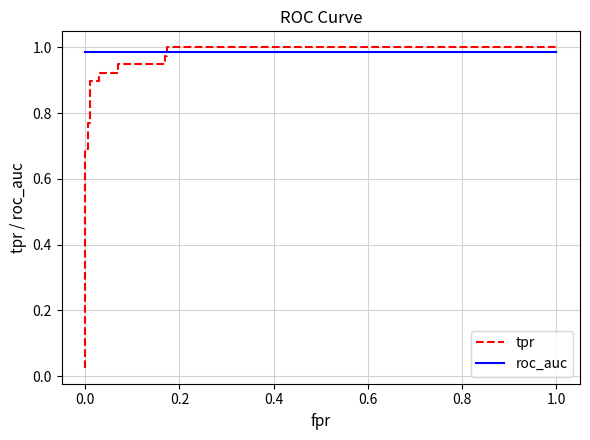

Does the chart have visible grid lines?

Yes